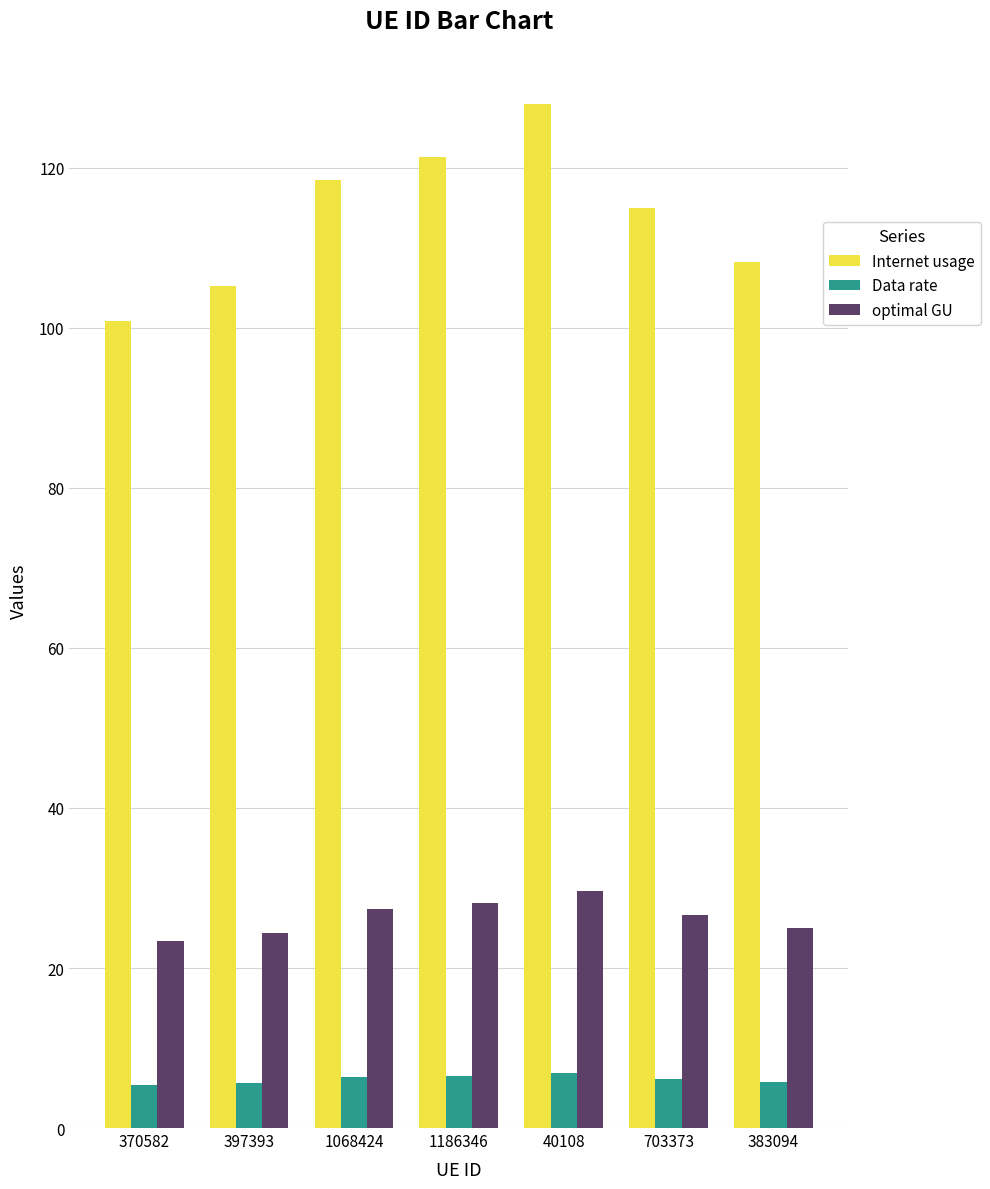

Are the bars grouped side by side (vs. stacked)?

Yes